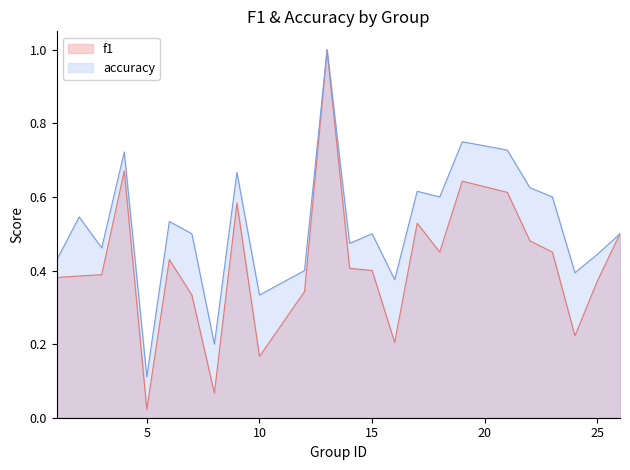

Rank the series by their maximum value, from lowest to highest.

f1, accuracy